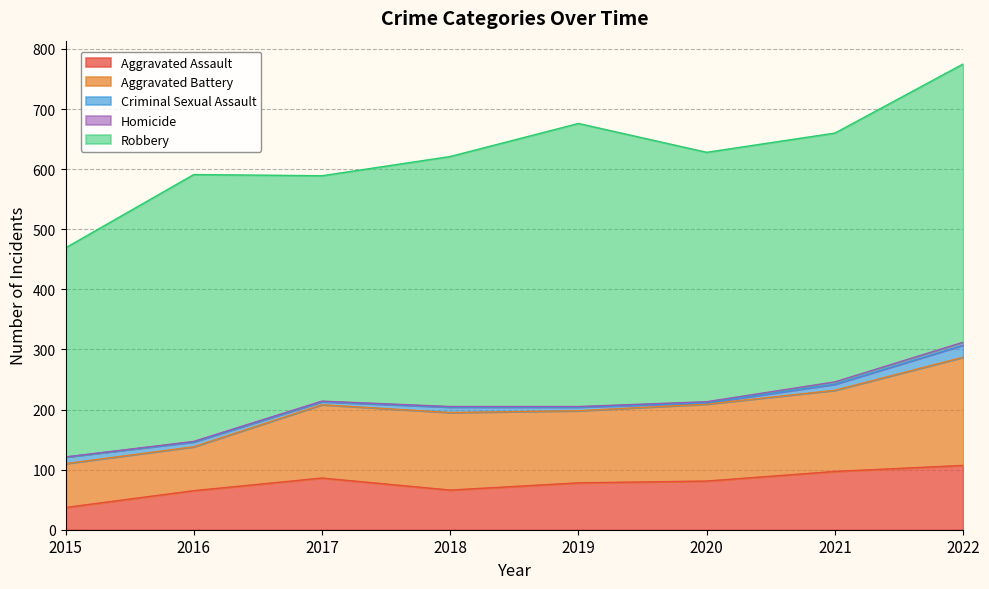

Read the Homicide value at 2019.

1